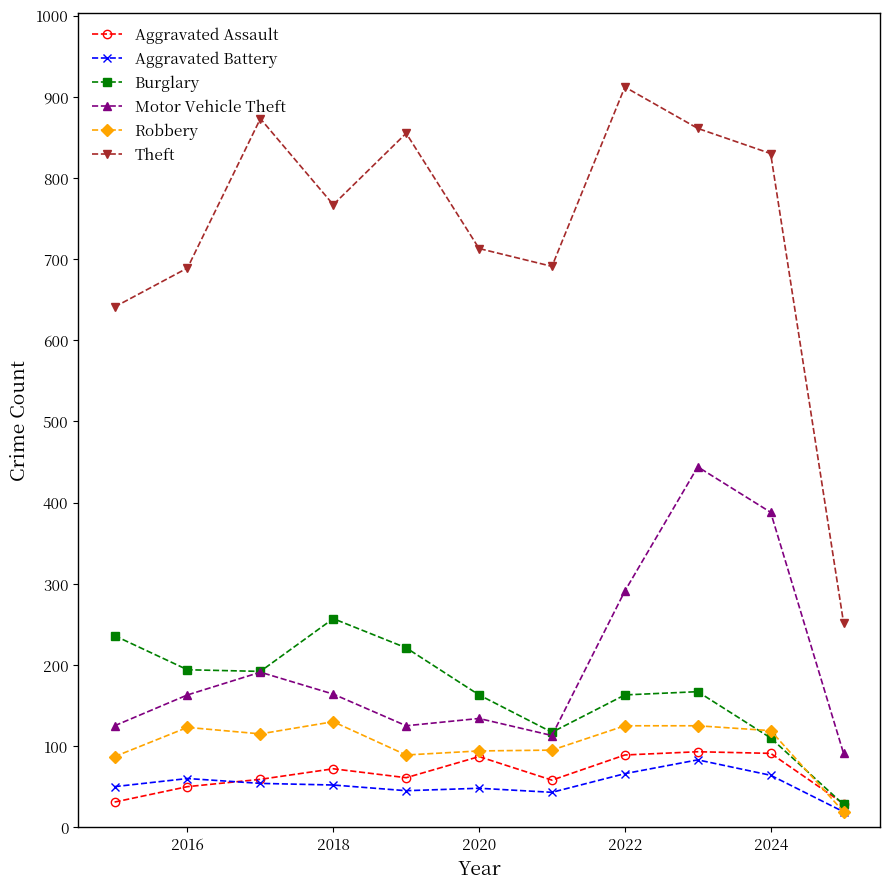

What is the difference between the maximum and minimum values in the Theft series?

660